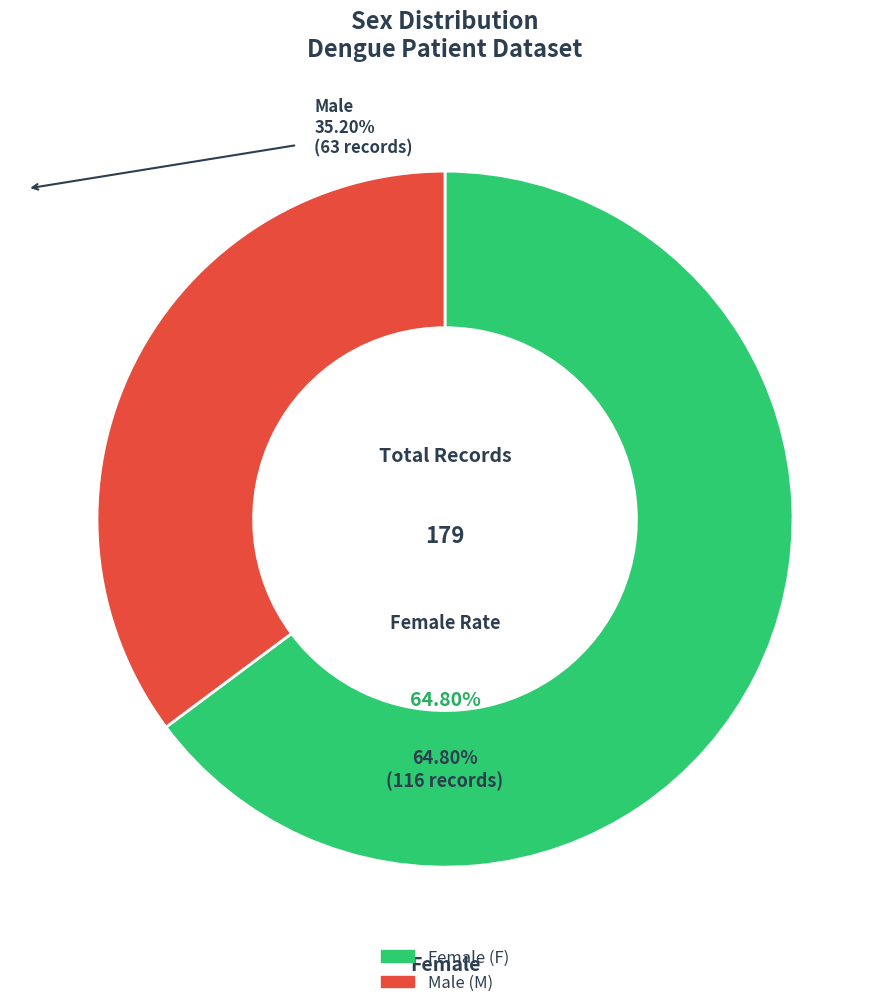

Does any single category account for the majority?

Yes